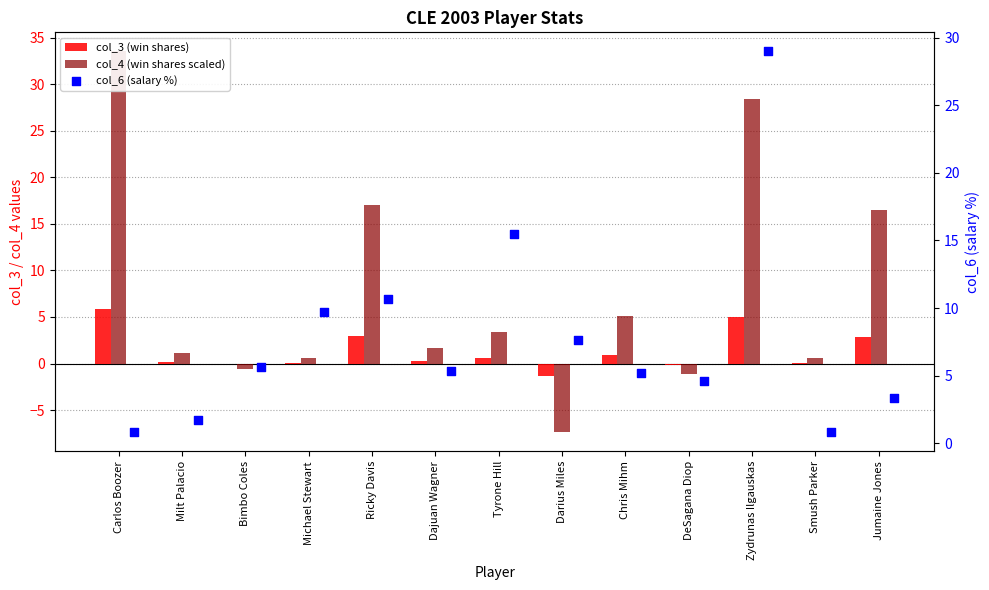

What are all the series names shown in the legend?

col_3 (win shares), col_4 (win shares scaled), col_6 (salary %)